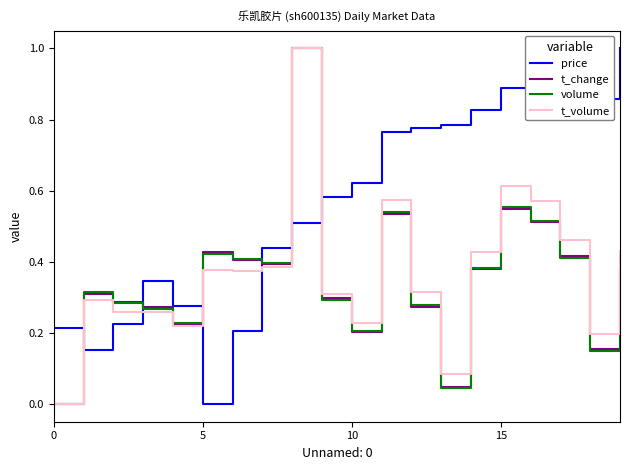

How many intersections are there between t_change and price?

6